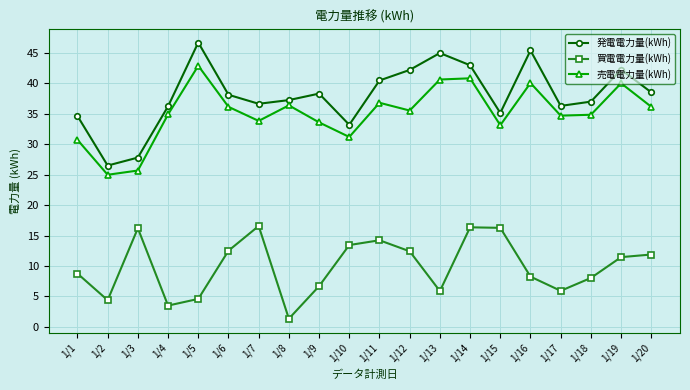

What is the difference between the maximum and second lowest values in the 発電電力量(kWh) series?

18.9